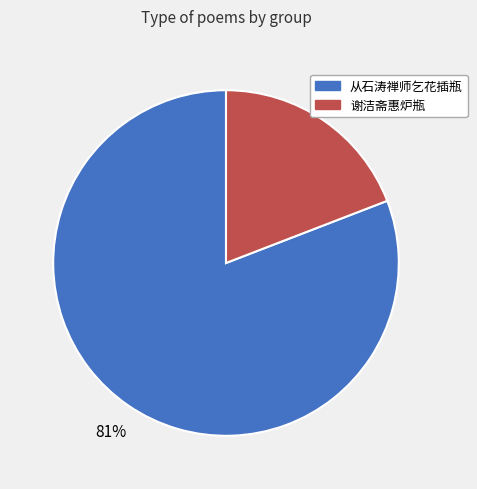

To the nearest percent, what is the difference between the largest and smallest slice percentages?

62%